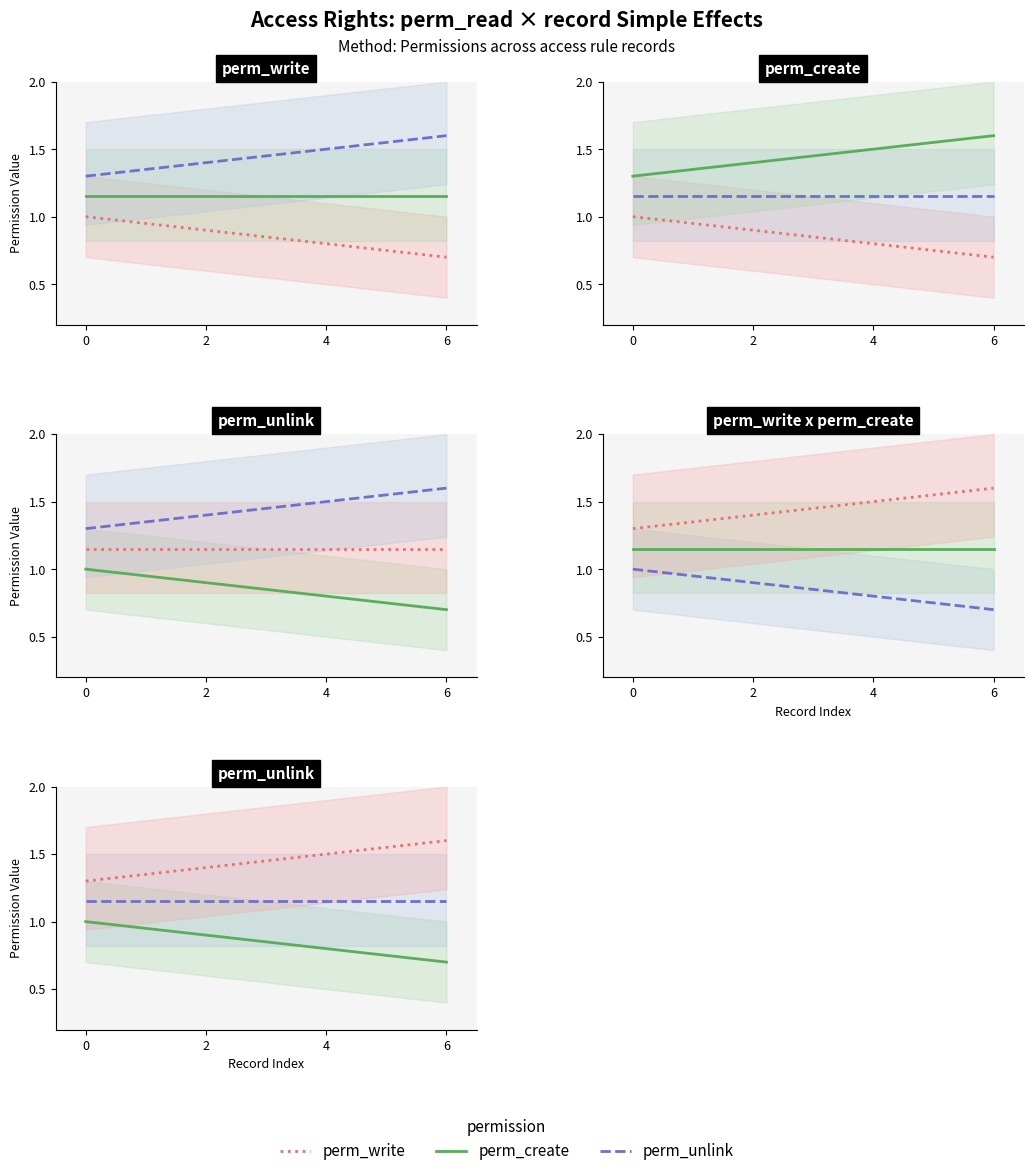

True or false: perm_unlink and perm_write cross at least once.

False